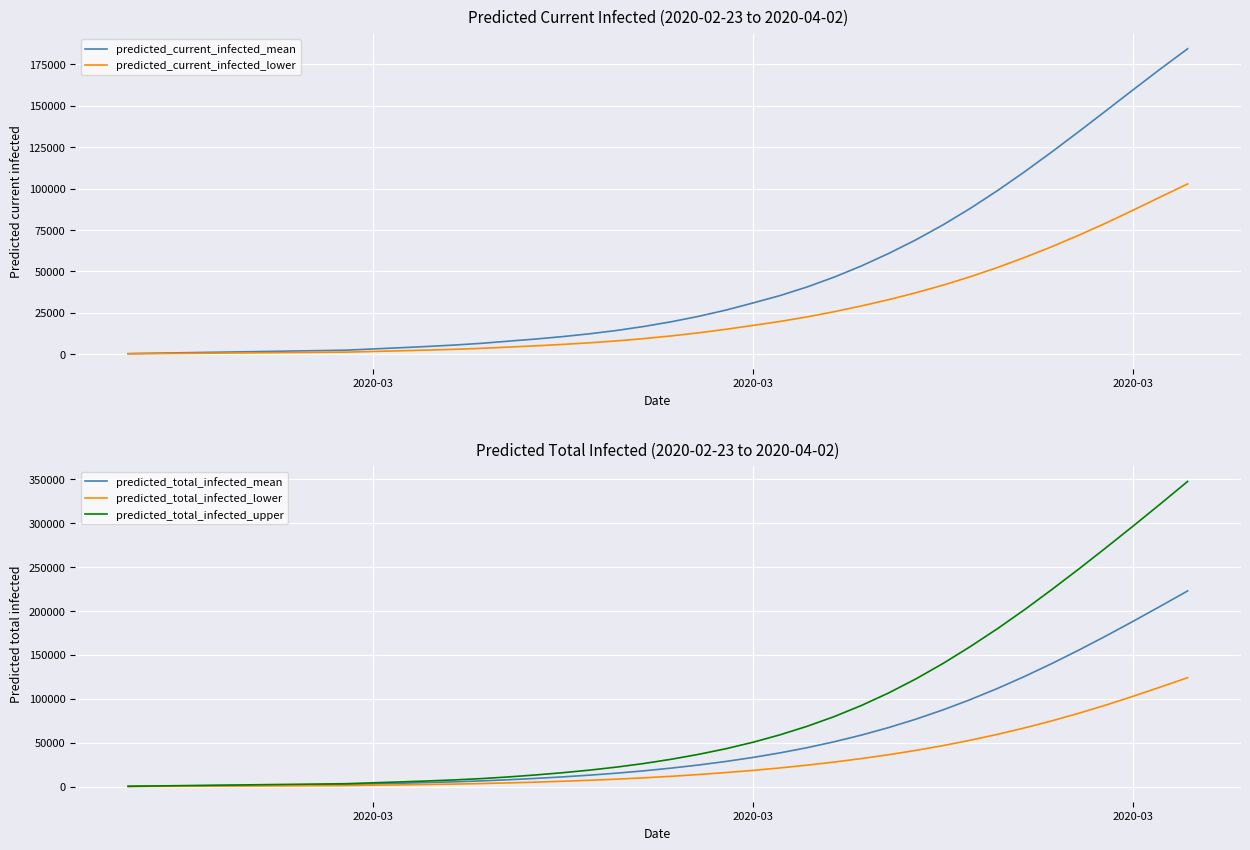

Does the chart display data point markers on the line(s)?

No